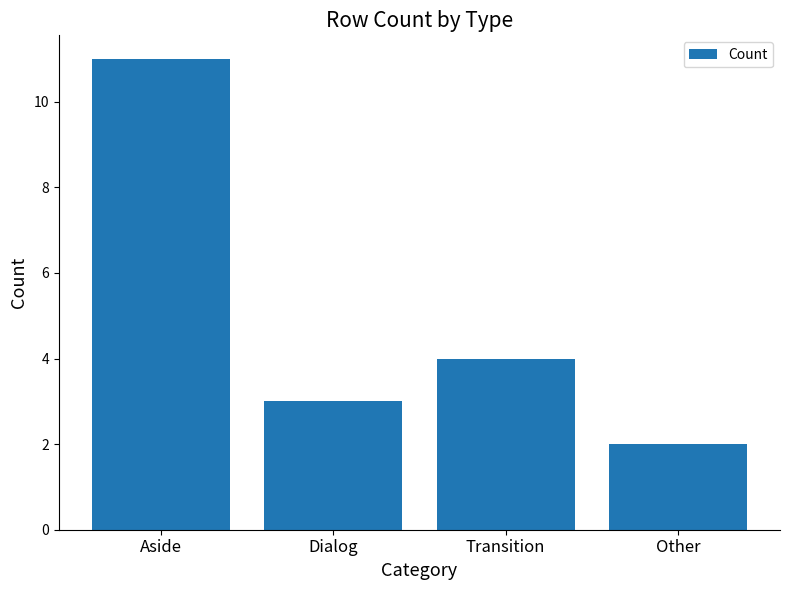

How many bars are there in total?

4